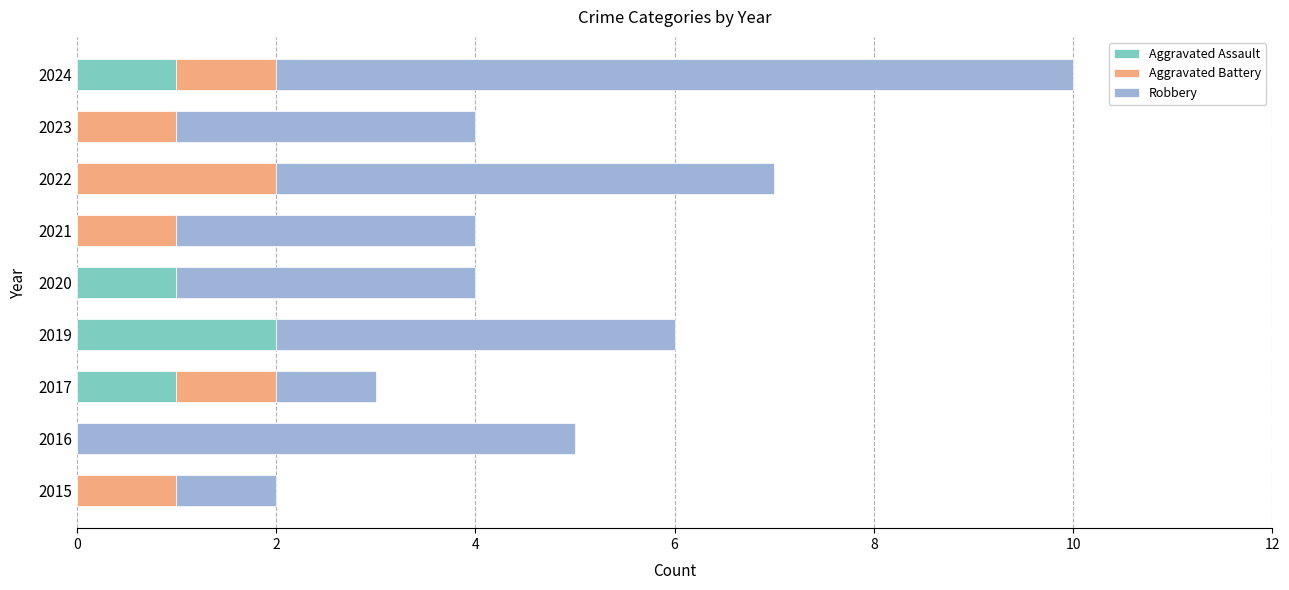

The Aggravated Assault series shows 1 at 2021. True or false?

False